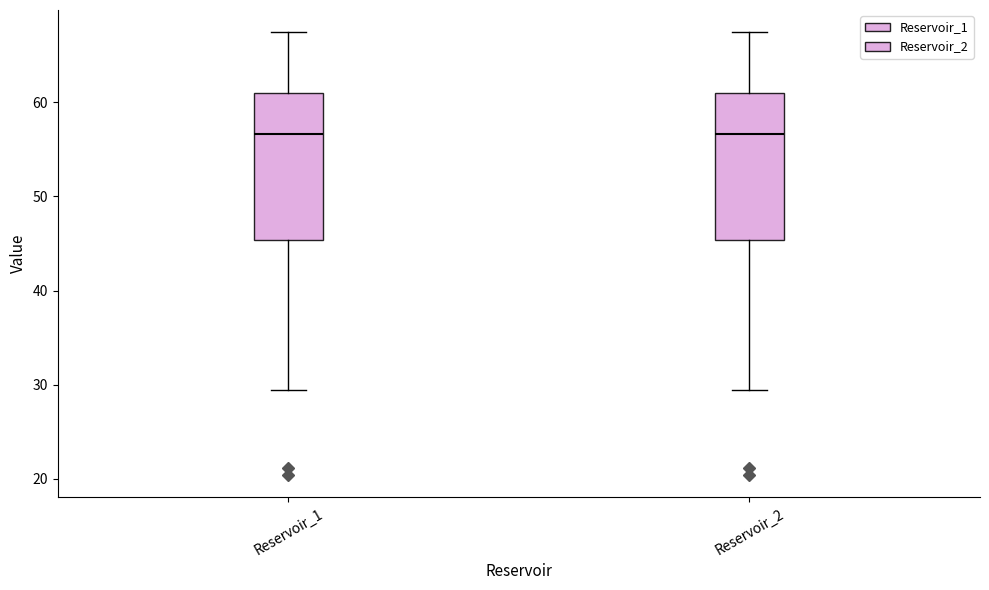

Reading left to right, transcribe this box plot: for each box, give where its median line is, the range the box spans, and where its two whiskers end, as read against the y-axis. The values are not printed on the chart, so give them approximately, as read against the axis.

Reservoir_1: median 57, box 45 to 61, whiskers 29 to 67
Reservoir_2: median 57, box 45 to 61, whiskers 29 to 67